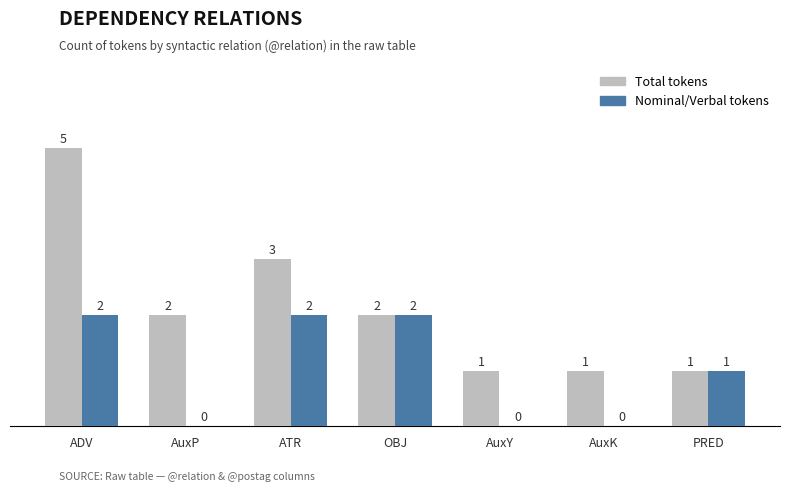

Reading right to left, transcribe all the data shown in this chart.

Total tokens: 1	1	1	2	3	2	5
Nominal/Verbal tokens: 1	0	0	2	2	0	2